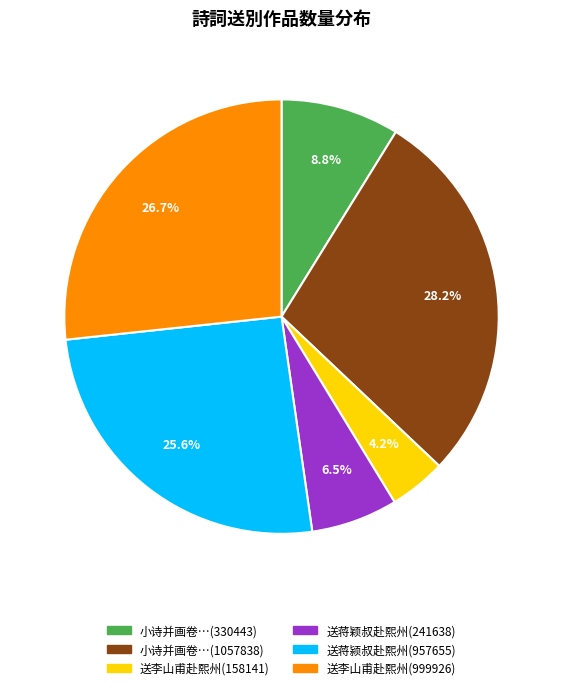

Which slice is the smallest?

送李山甫赴熙州(158141)